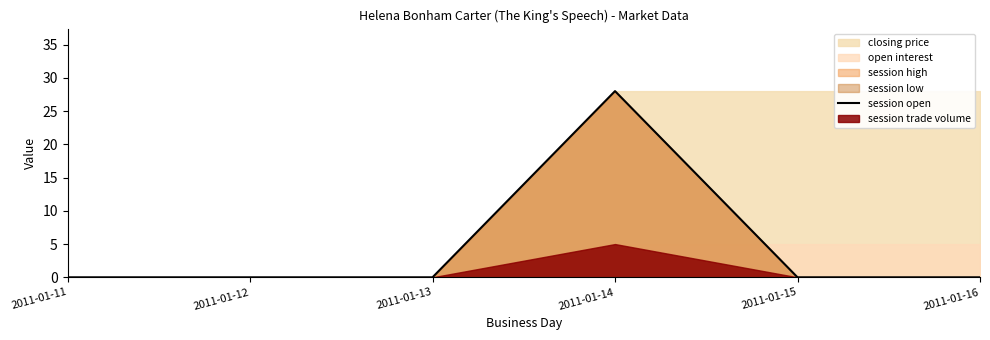

Which label corresponds to the largest value in the chart?

2011-01-14